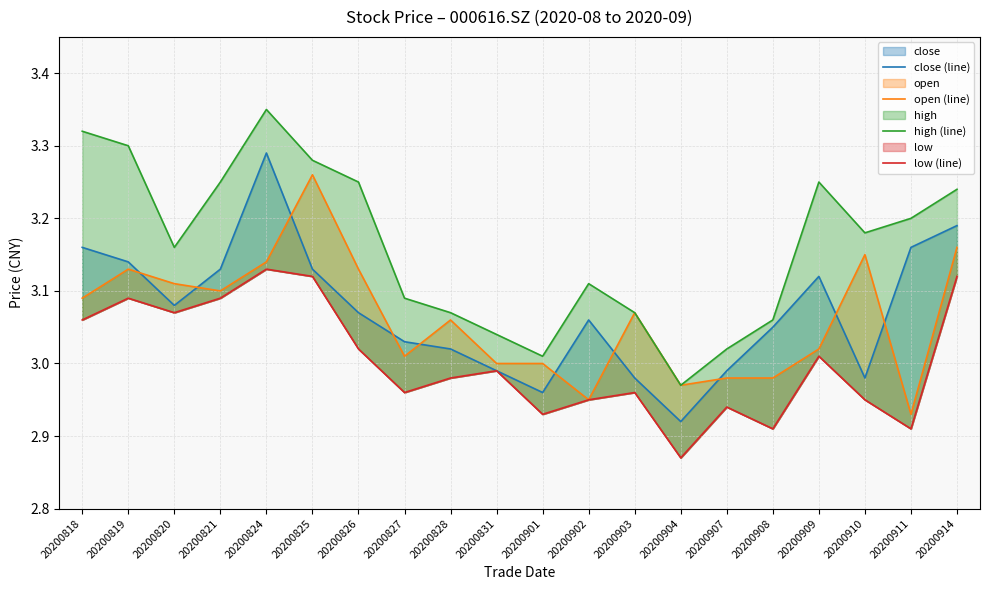

The high (line) series shows 3.3 at 20200818. True or false?

True